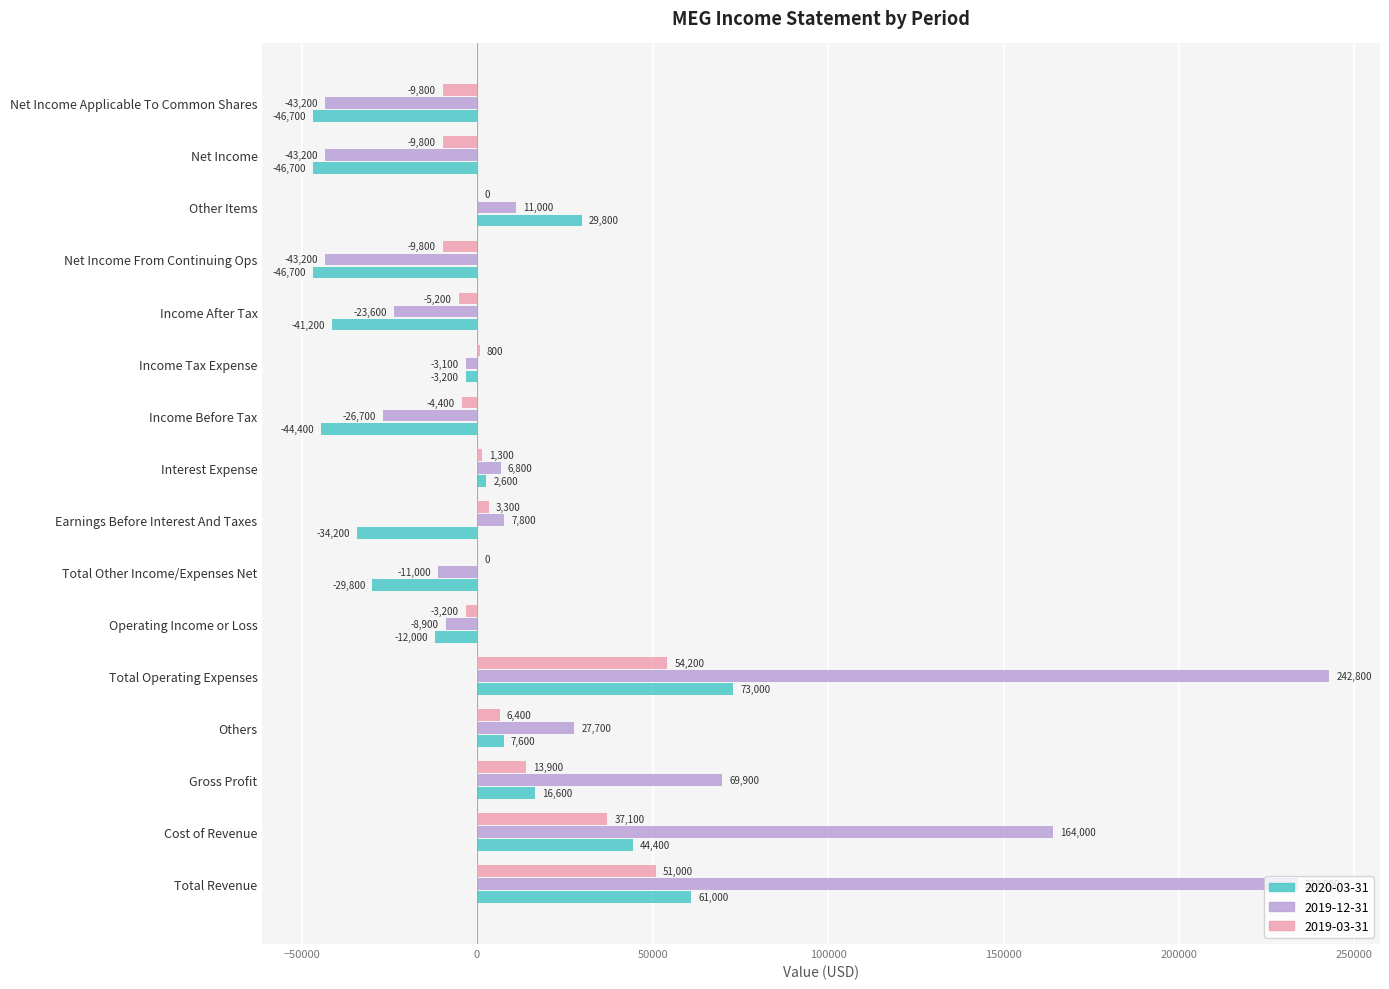

What is the sum of all 2019-12-31 values?

561000